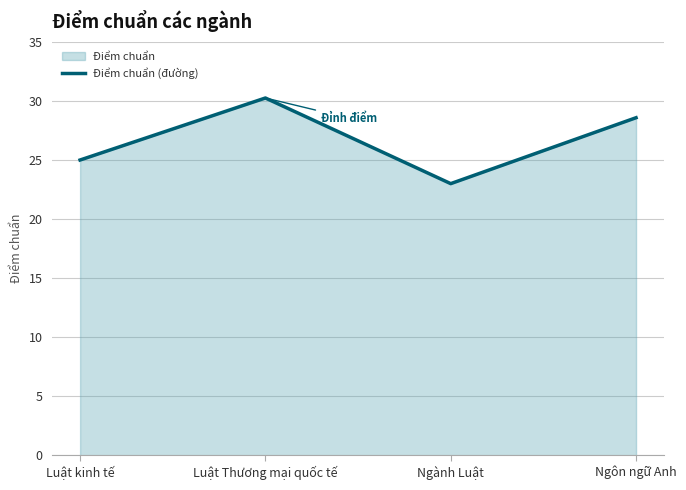

Does the chart display data point markers on the line(s)?

No